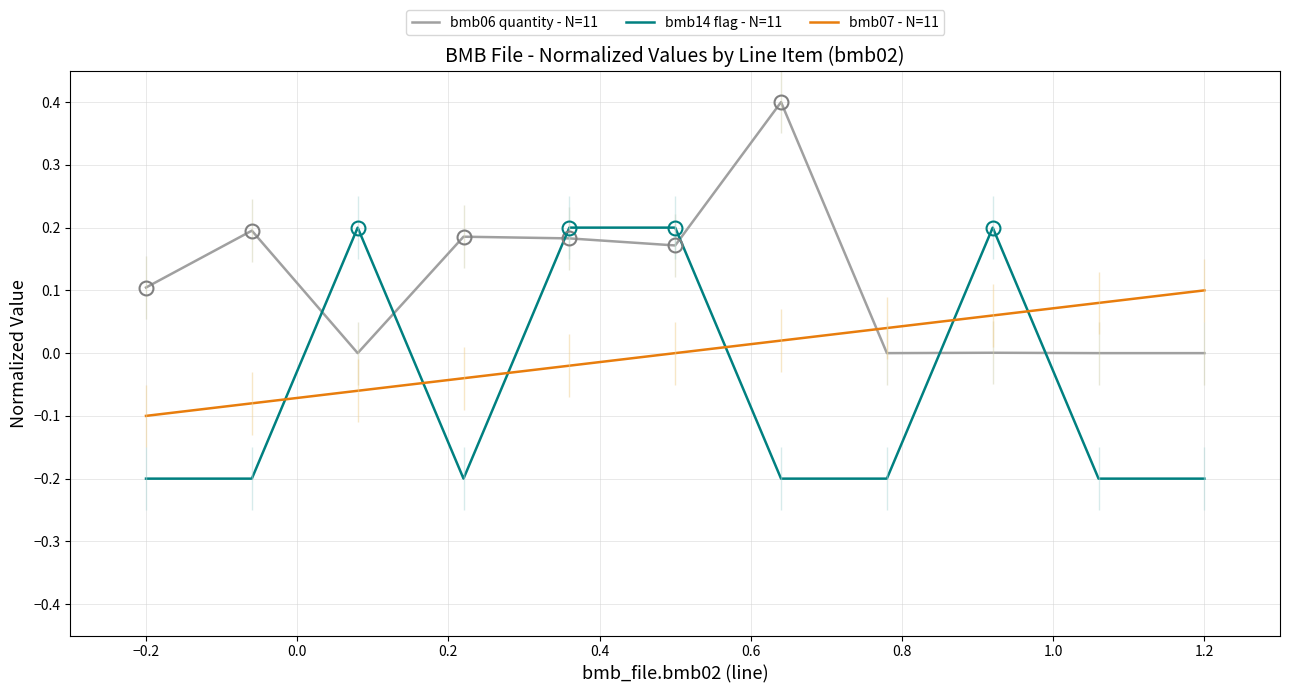

What is the minimum value for bmb14 flag - N=11?

-0.2